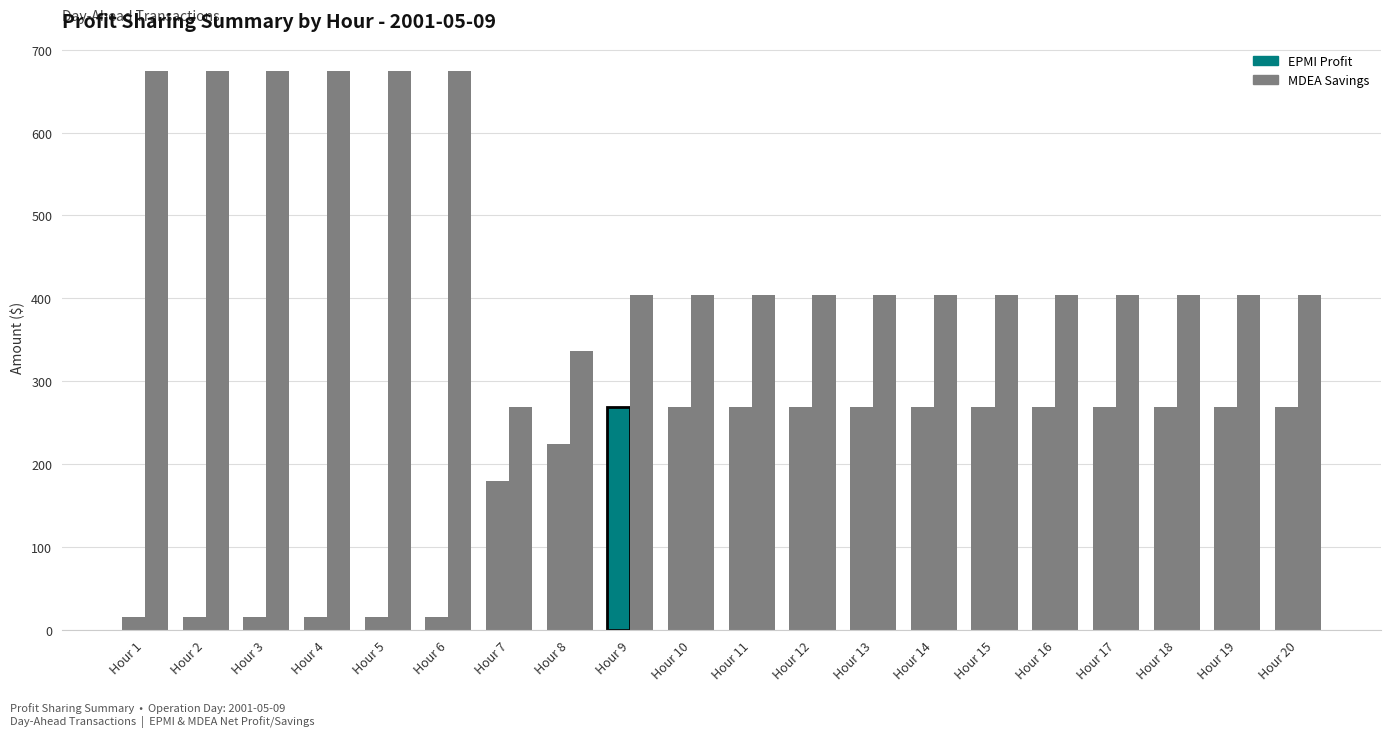

What is the value of the MDEA Savings bar at the 15th from the left?

403.6